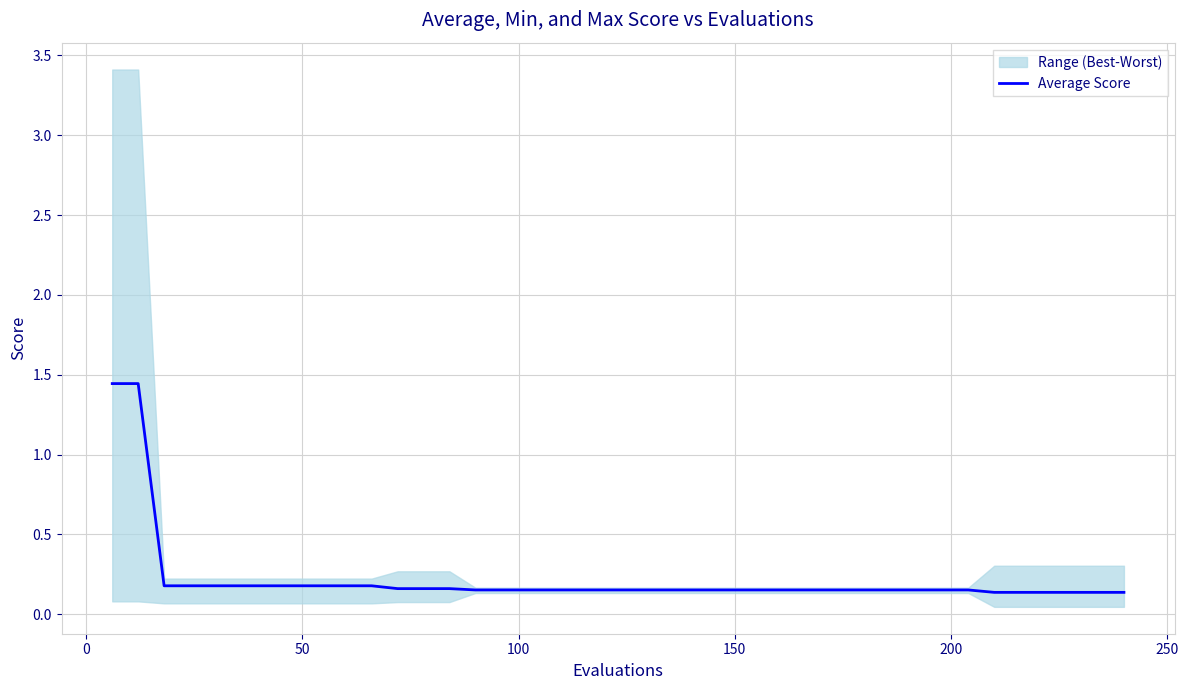

What is the difference between the maximum and minimum values?

1.3